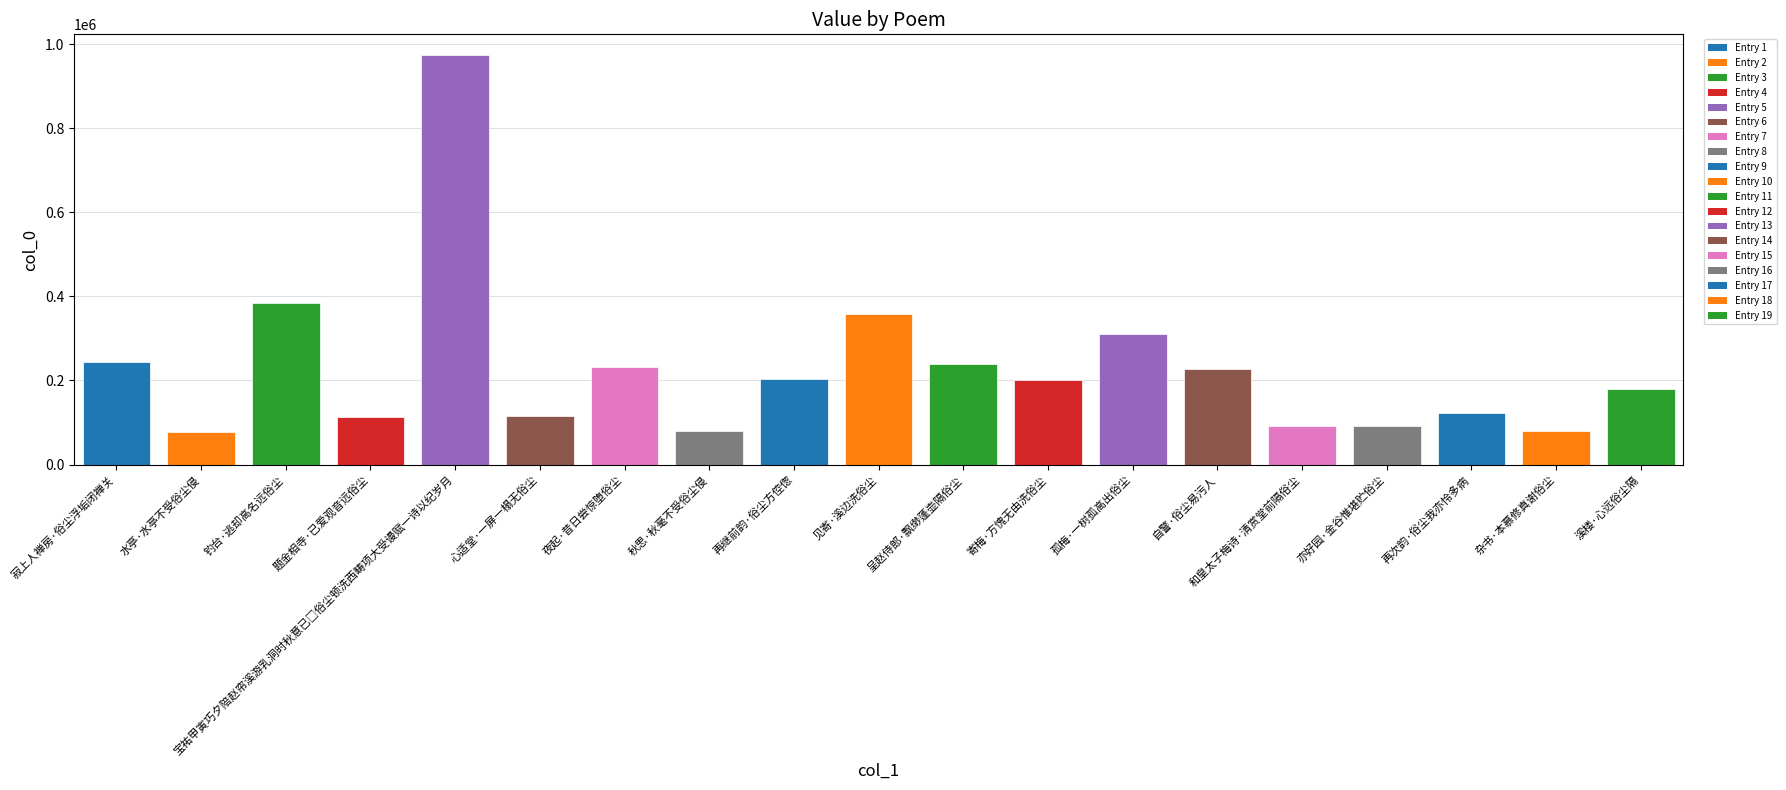

What is the ratio of the value at 水亭·水亭不受俗尘侵 to the value at 秋思·秋毫不受俗尘侵?

1.0